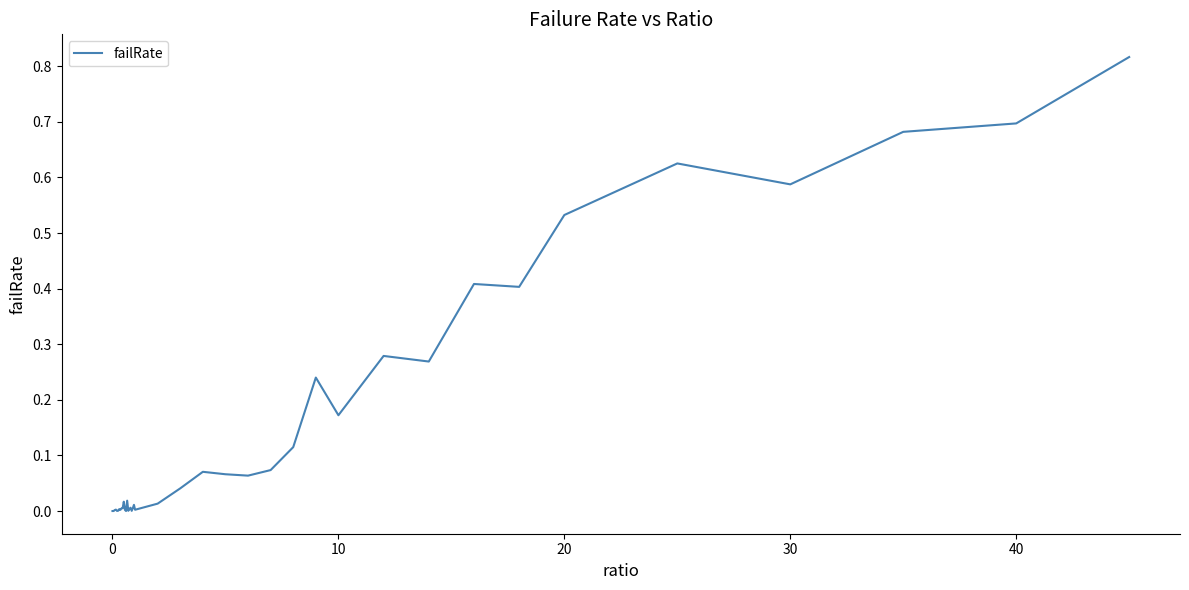

The value at 0 is 0.0. True or false?

True